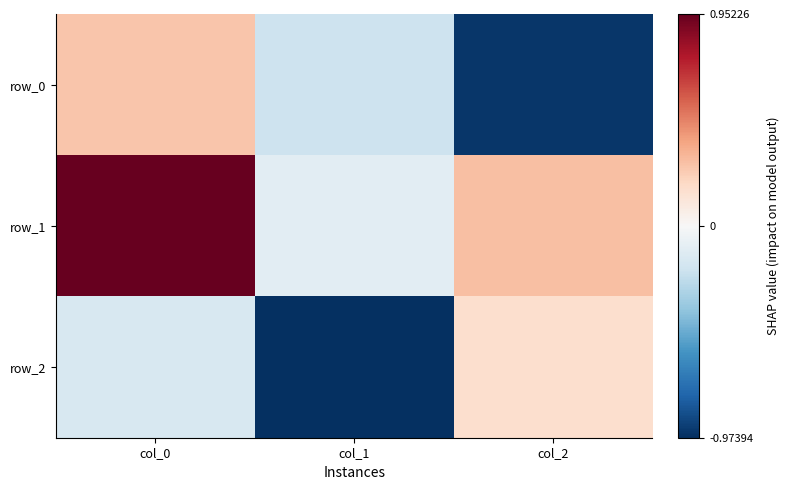

Where is row_1 nearest to the value 0?

col_1